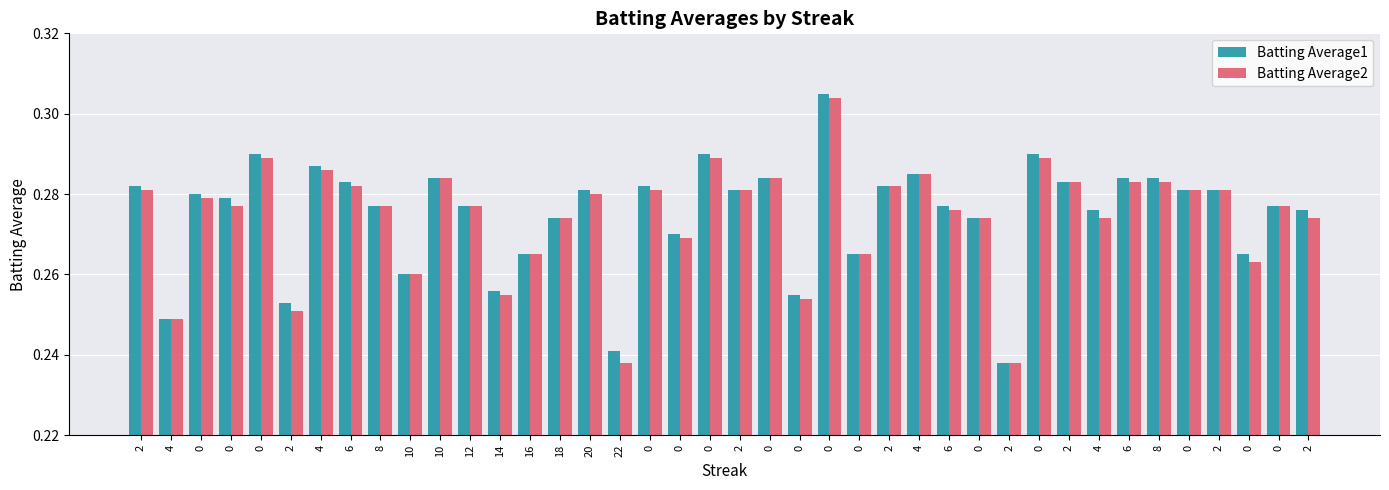

How many bars are there in total?

80